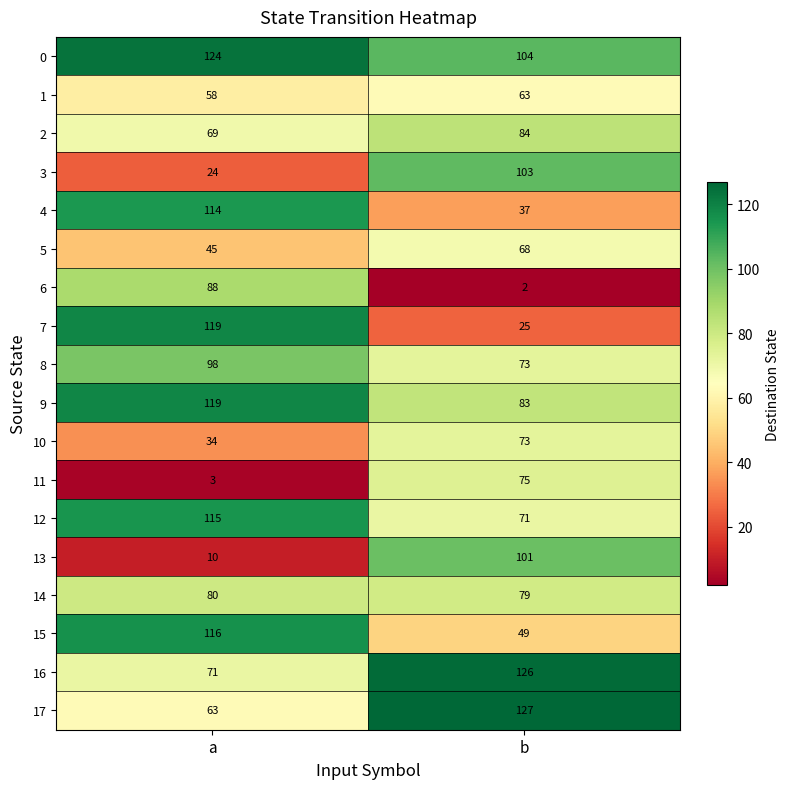

List the labels in order of 14 value, largest first.

a, b